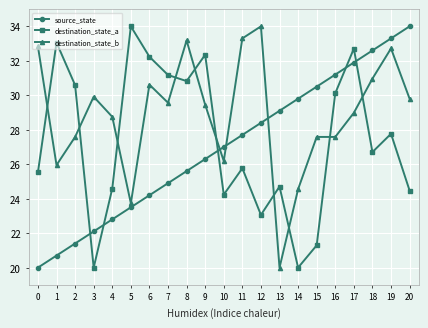

Is the value of destination_state_b at 8 greater than the value of destination_state_a at 18?

Yes